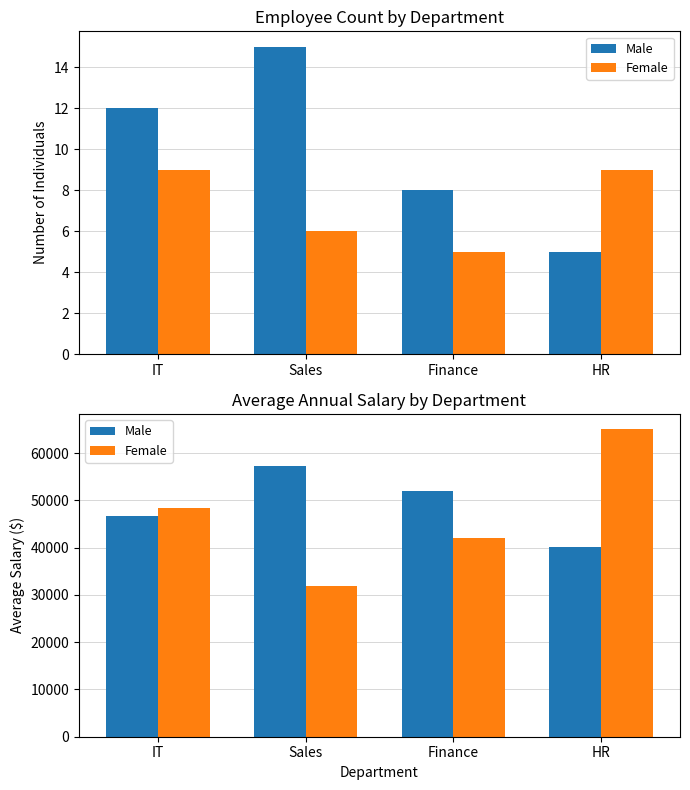

What is the difference between the maximum and second lowest values in the Male series?

10583